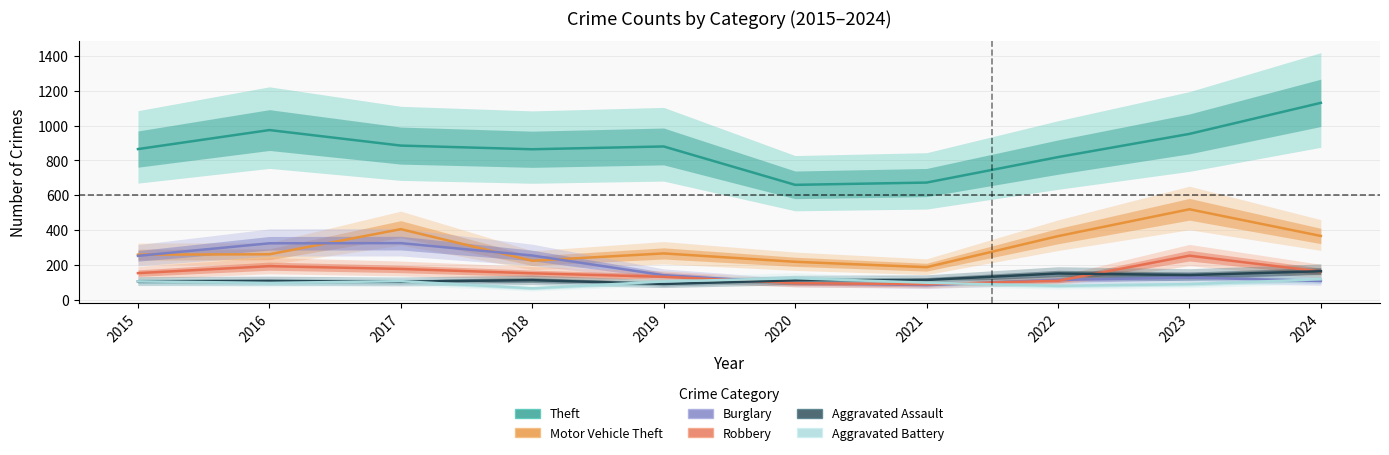

How many values in the Aggravated Battery series exceed 106?

4